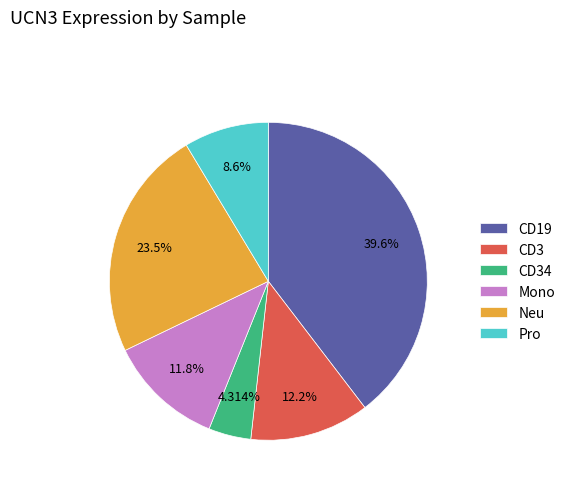

What is the smallest slice in the pie chart?

CD34